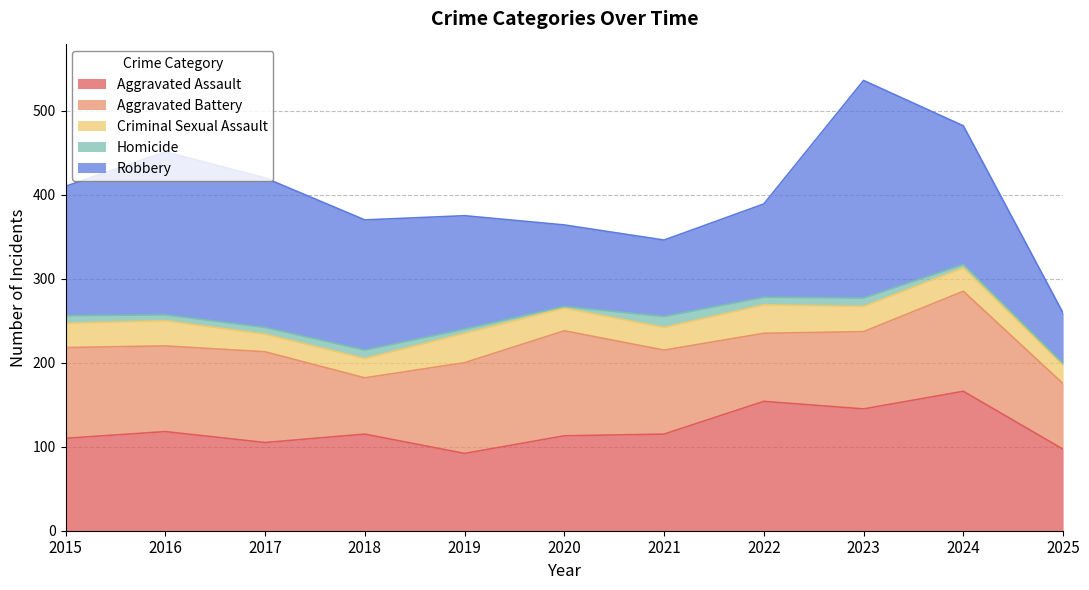

List the series in order of their peak value, highest first.

Robbery, Aggravated Assault, Aggravated Battery, Criminal Sexual Assault, Homicide